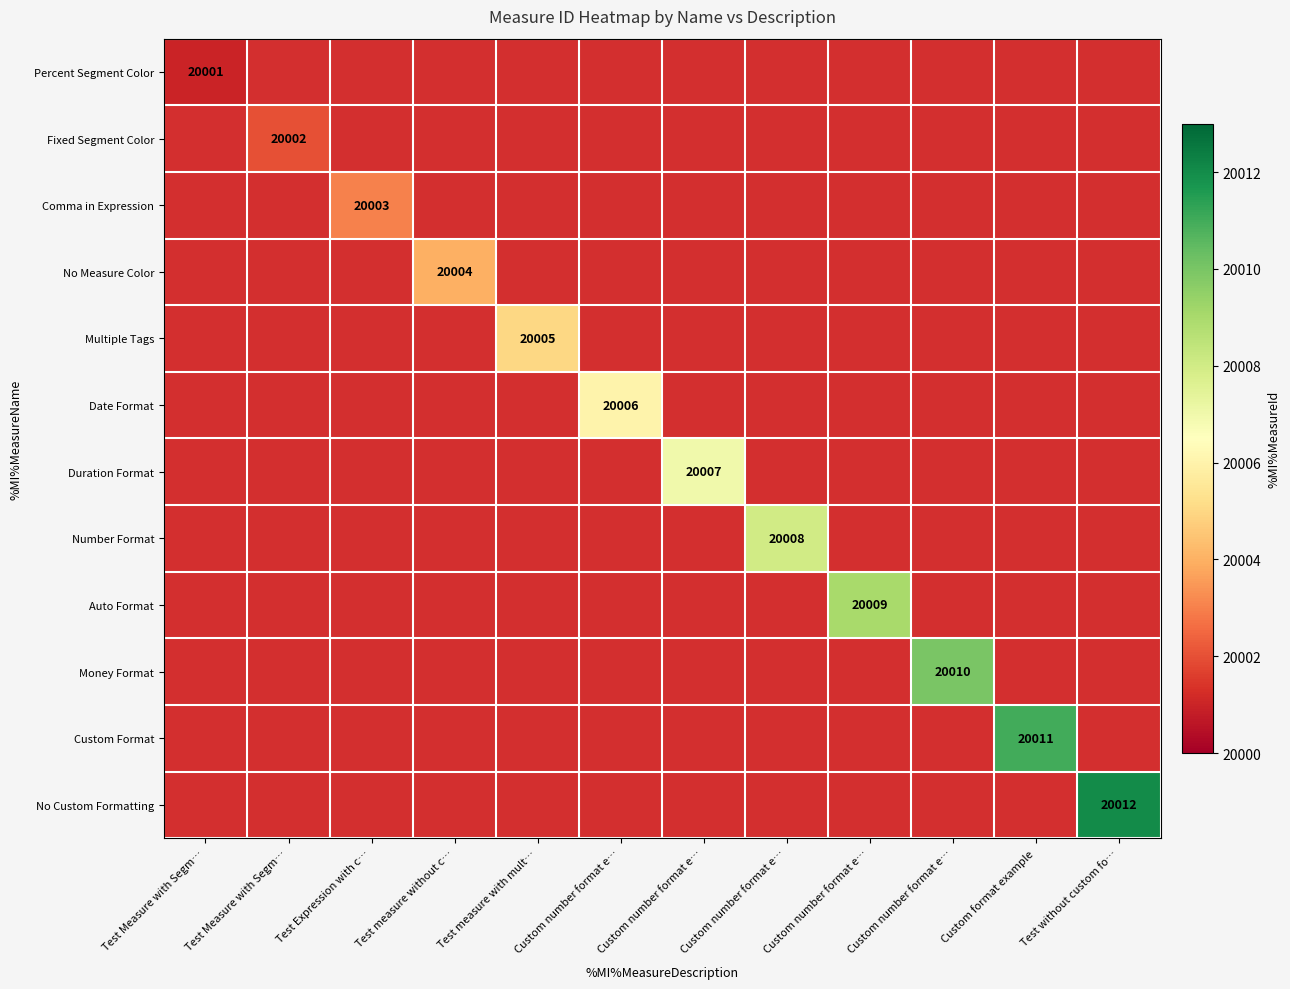

List the series in order of their peak value, lowest first.

Percent Segment Color, Fixed Segment Color, Comma in Expression, No Measure Color, Multiple Tags, Date Format, Duration Format, Number Format, Auto Format, Money Format, Custom Format, No Custom Formatting